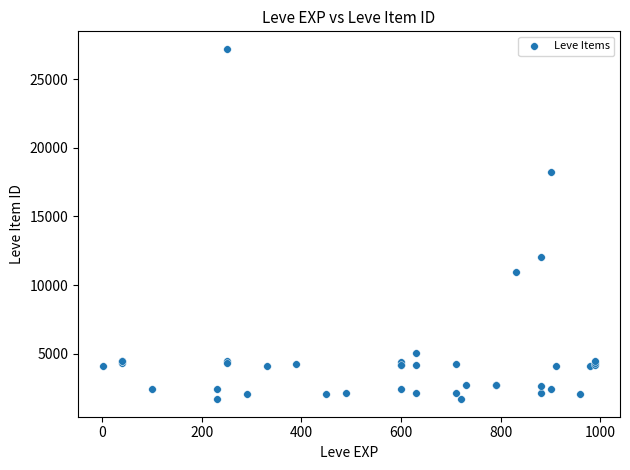

What Y value in the scatter plot is closest to 14448?

12018